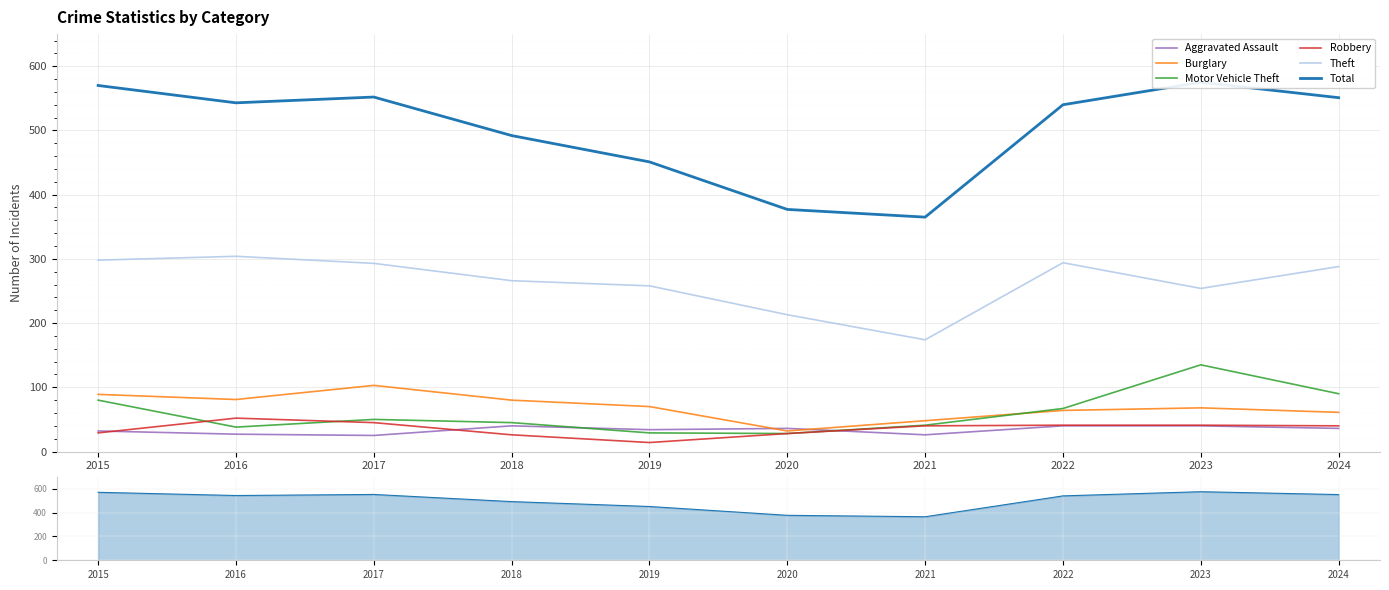

At how many categories does at least one series exceed 333?

10